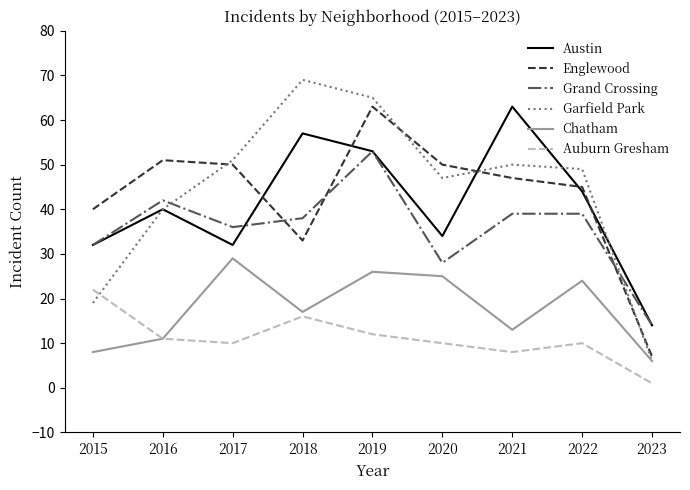

How many interior local valleys does the Grand Crossing series have?

2